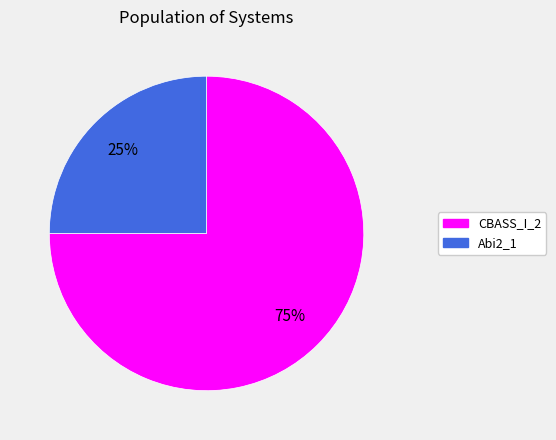

To the nearest percent, what is the average slice percentage?

50%